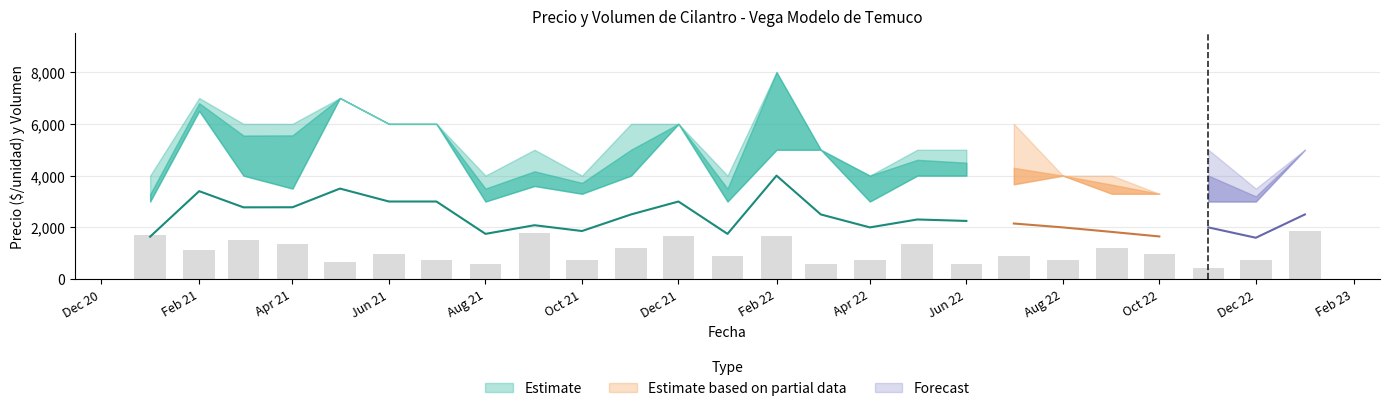

List the labels in order of Volumen value, smallest first.

2022-11, 2021-08, 2022-03, 2022-06, 2021-05, 2021-07, 2021-10, 2022-04, 2022-08, 2022-12, 2022-01, 2022-07, 2021-06, 2022-10, 2021-02, 2021-11, 2022-09, 2021-04, 2022-05, 2021-03, 2021-12, 2022-02, 2021-01, 2021-09, 2023-01